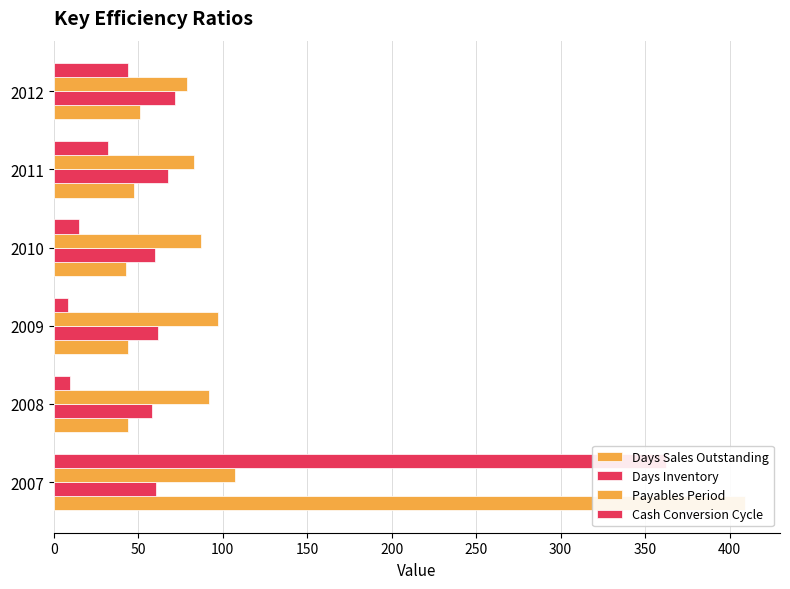

How many distinct data groups are displayed?

4